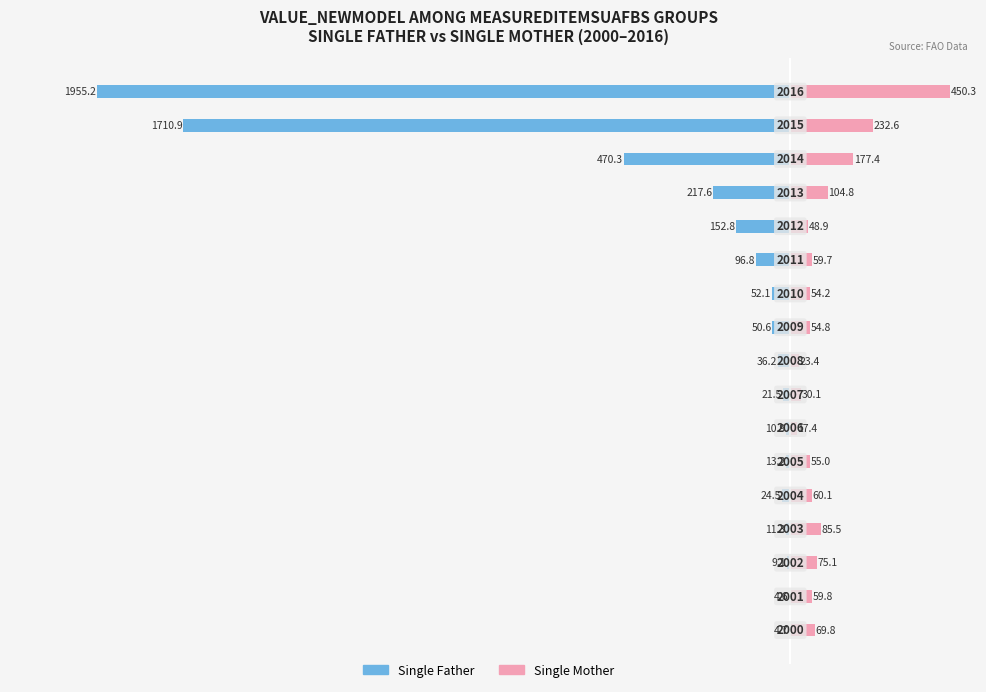

What is the difference between the maximum and second lowest values in the Single Mother series?

426.9